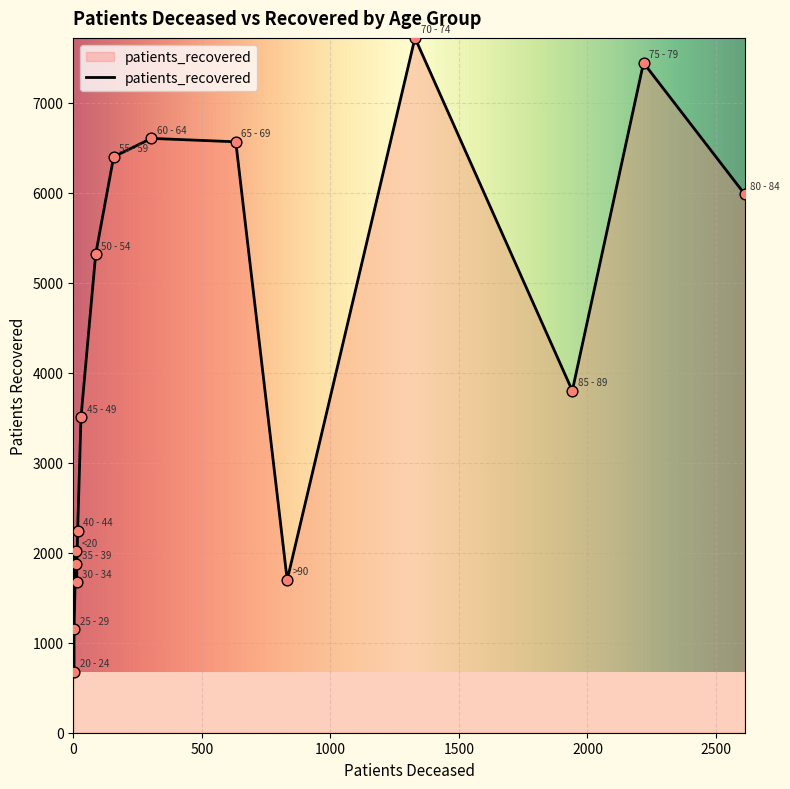

Is the value of patients_recovered at 45 - 49 greater than the value of patients_deceased at >90?

Yes